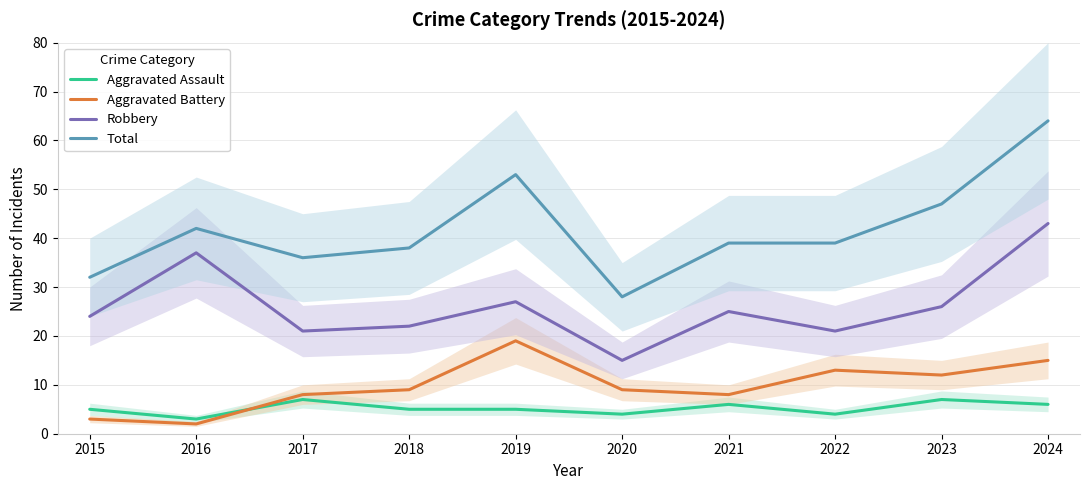

What is the value of the Total point at the 1st from the left?

32